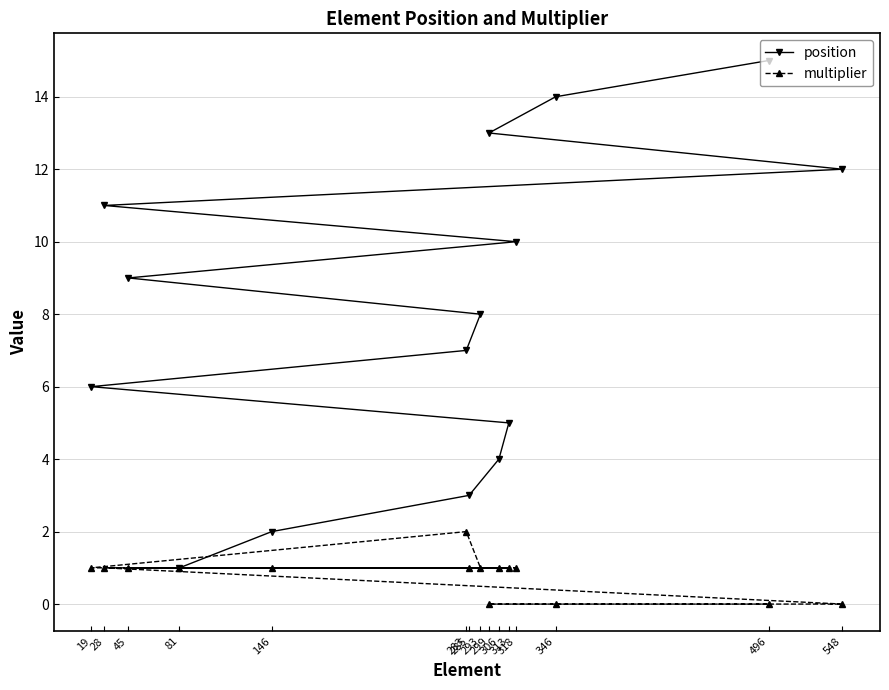

The value of multiplier at 548 is 0. True or false?

True